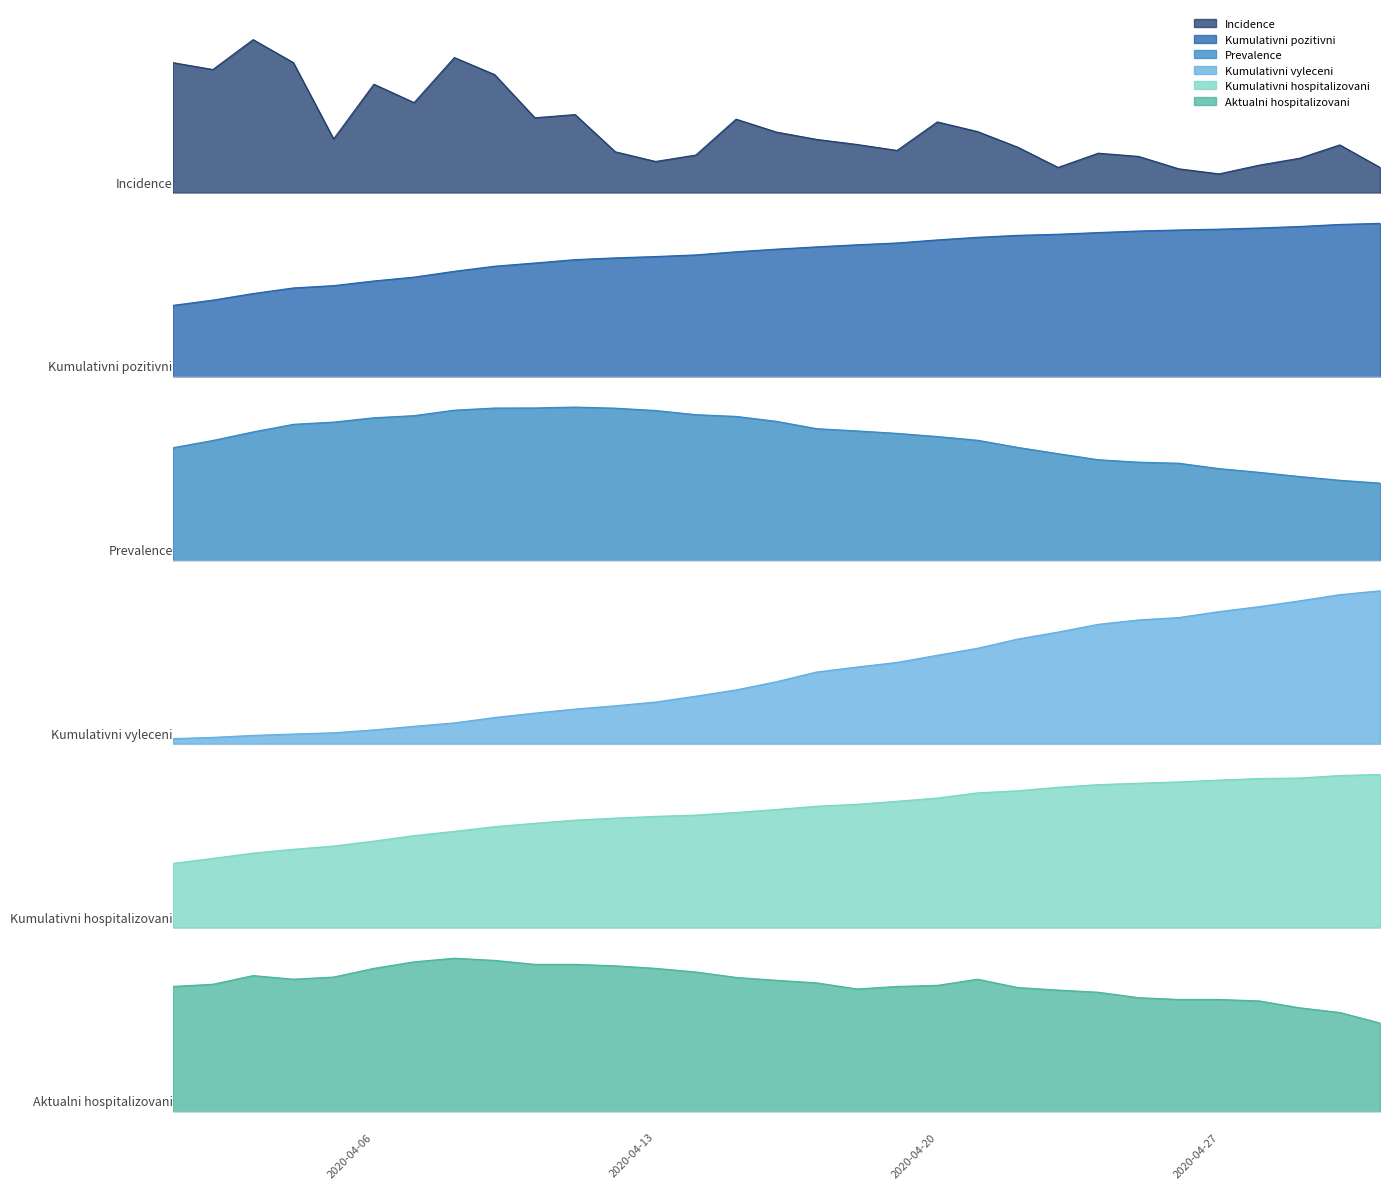

What is the average value of the Kumulativni pozitivni series?

5.6